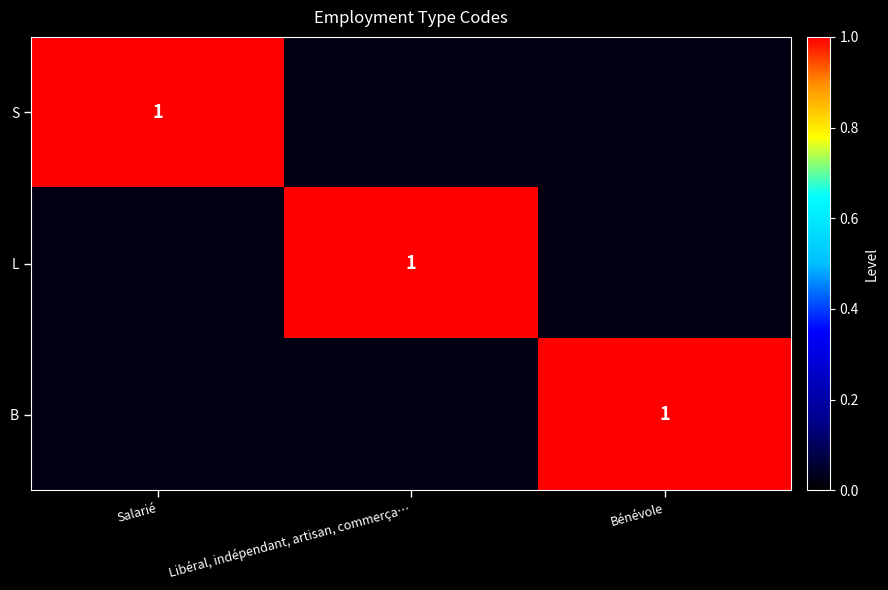

Is the value of L at Salarié greater than the value of B at Bénévole?

No